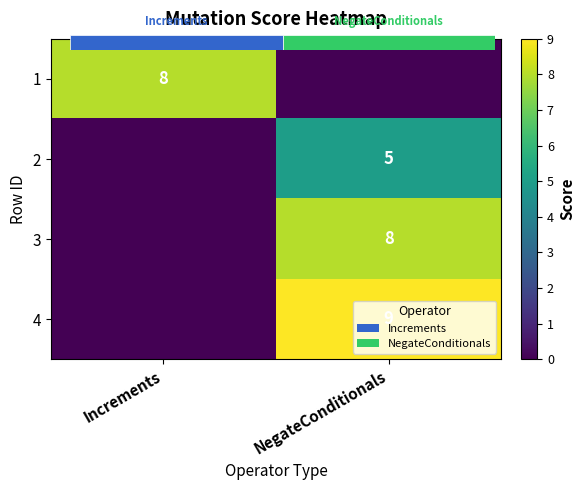

Rank the categories by 2 value from lowest to highest.

Increments, NegateConditionals